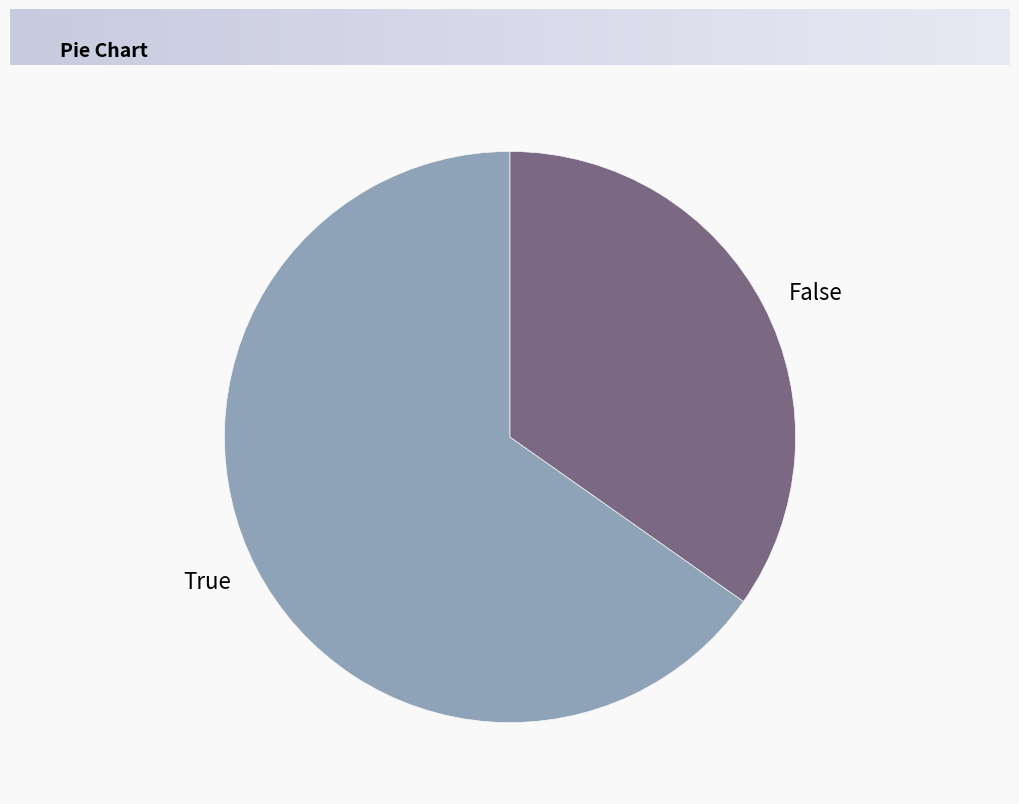

How many slices are in this pie chart?

2